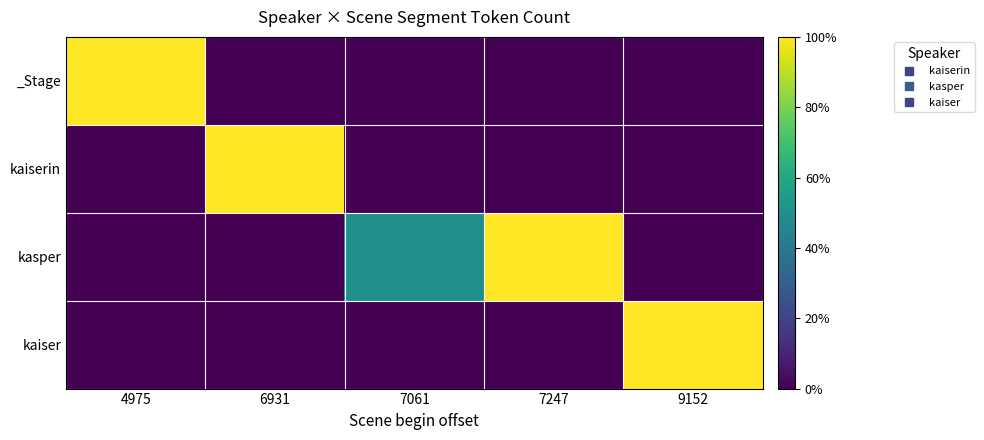

At 7247, list the series in order from smallest to largest.

_Stage, kaiserin, kaiser, kasper